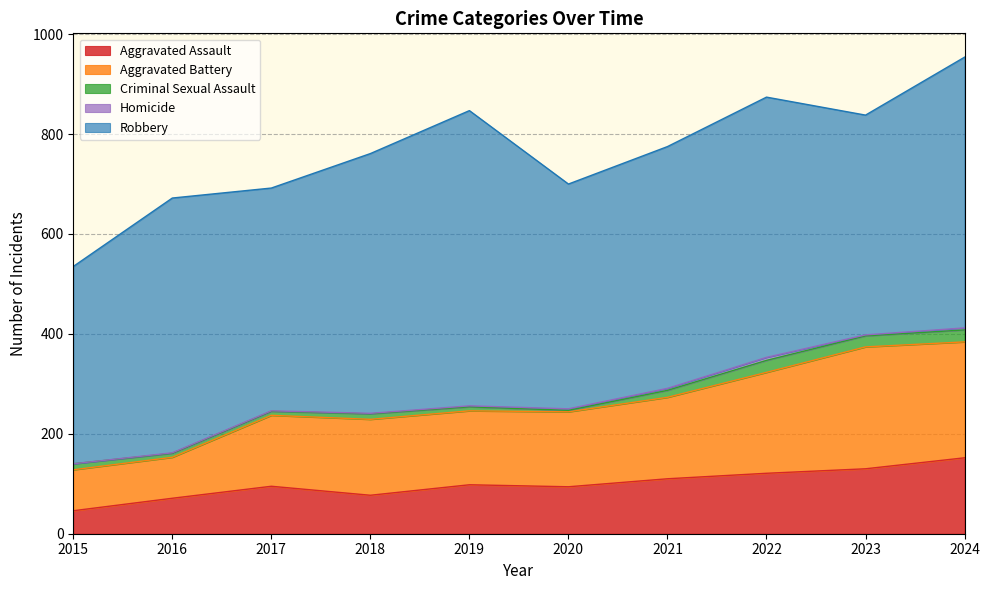

Rank the categories by Aggravated Battery value from lowest to highest.

2015, 2016, 2017, 2019, 2020, 2018, 2021, 2022, 2024, 2023